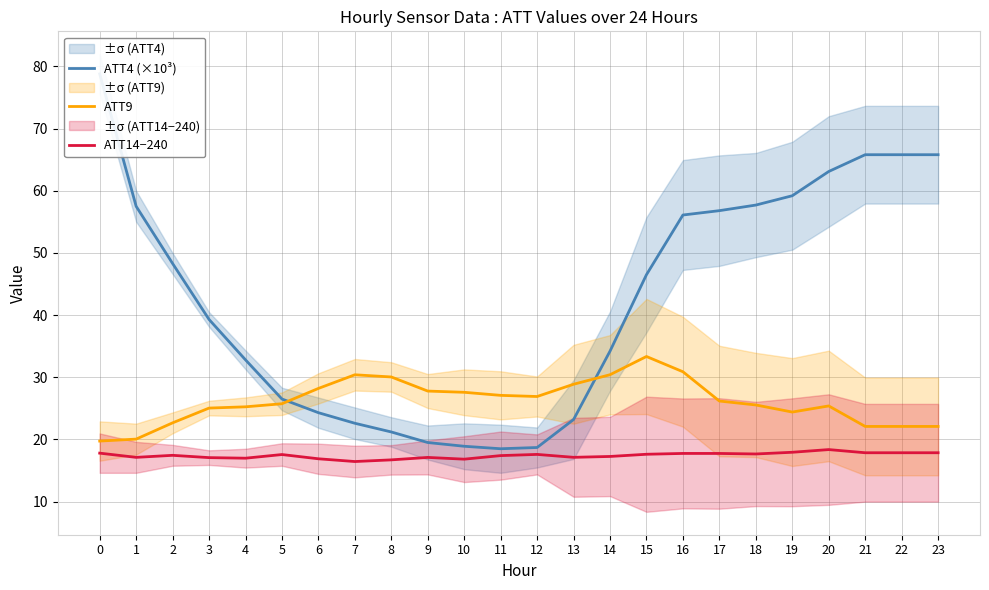

True or false: ATT9 and ATT14−240 intersect in this chart.

False